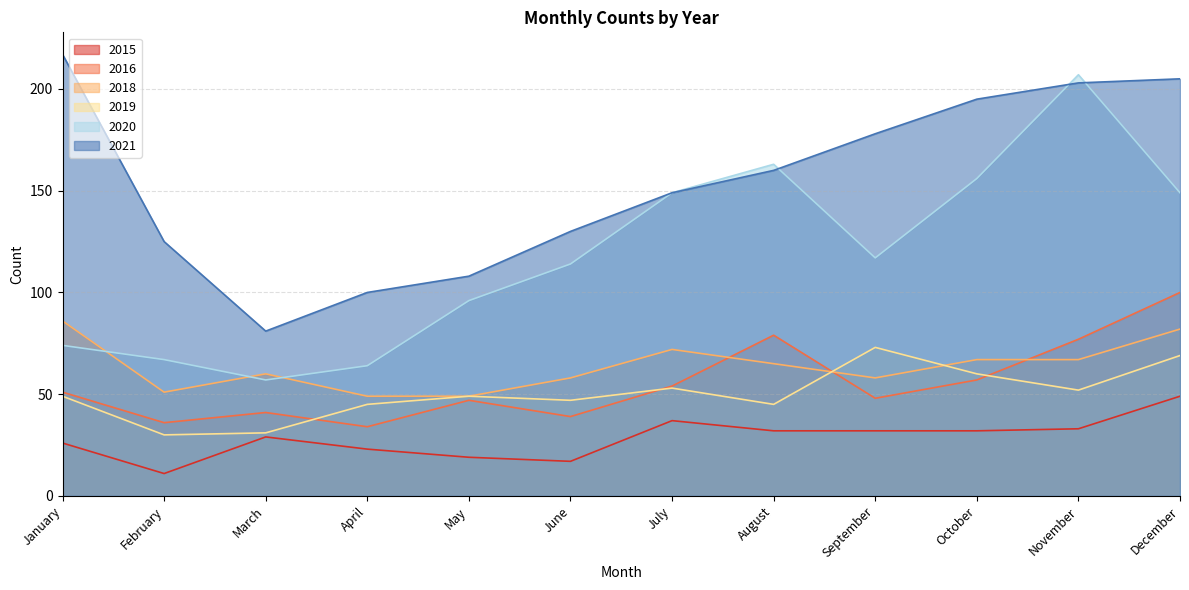

What is the sum of all 2020 values?

1413